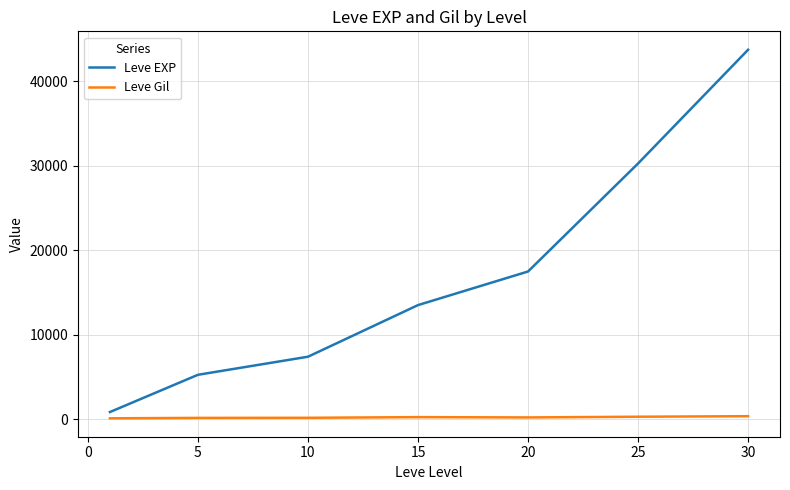

How many lines are shown in the chart?

2